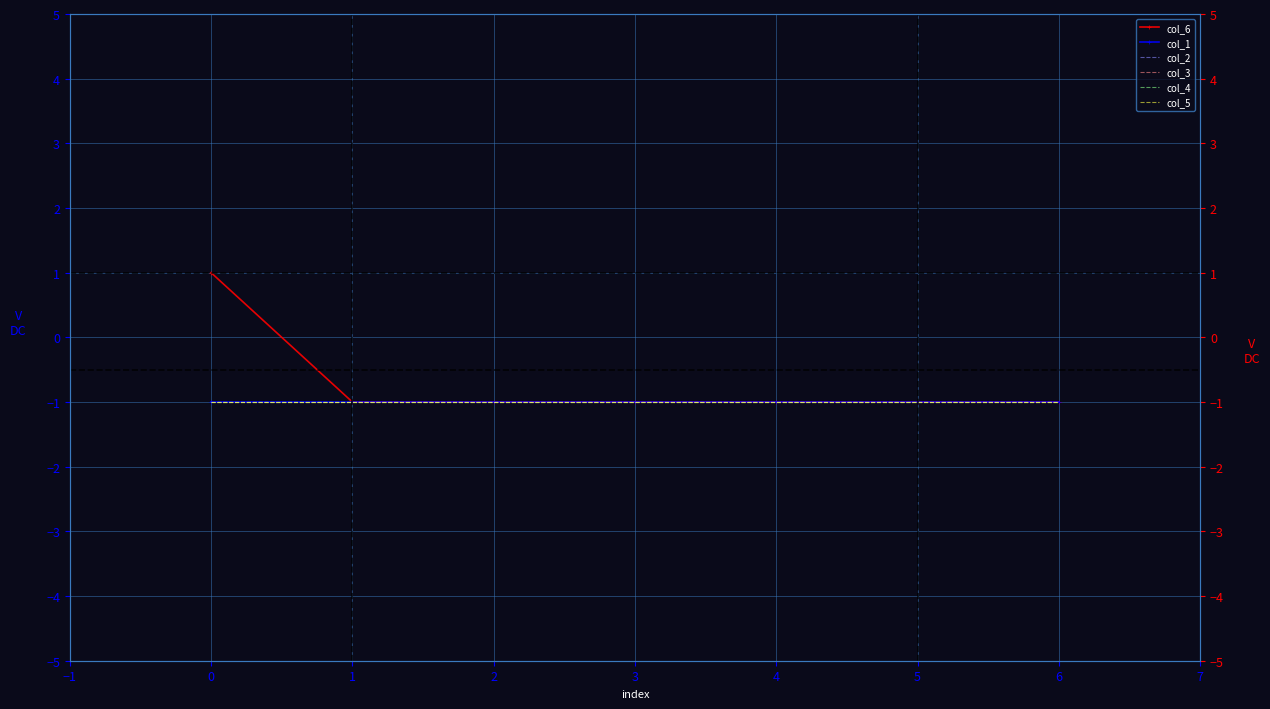

How many series are shown in this chart?

6